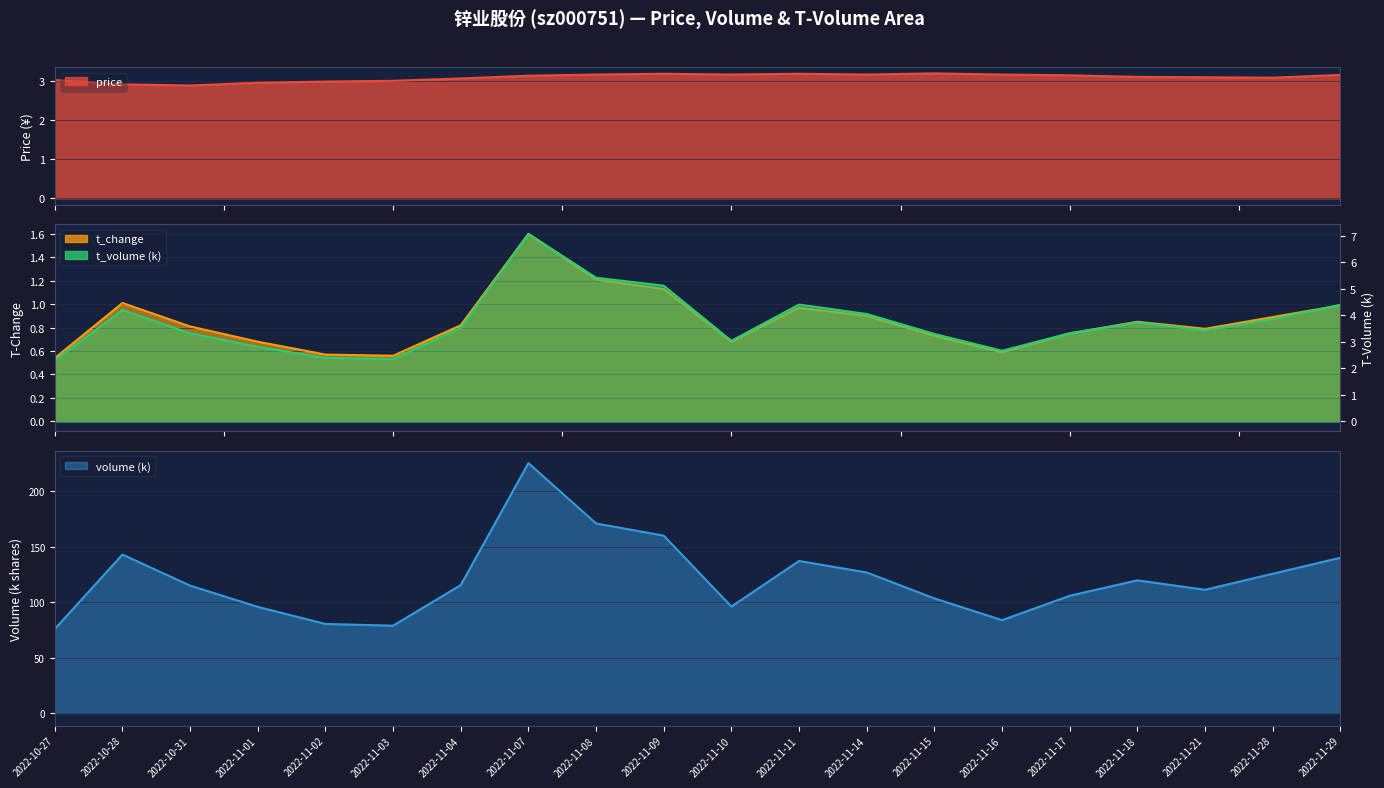

What position from the left is 2022-11-18?

17